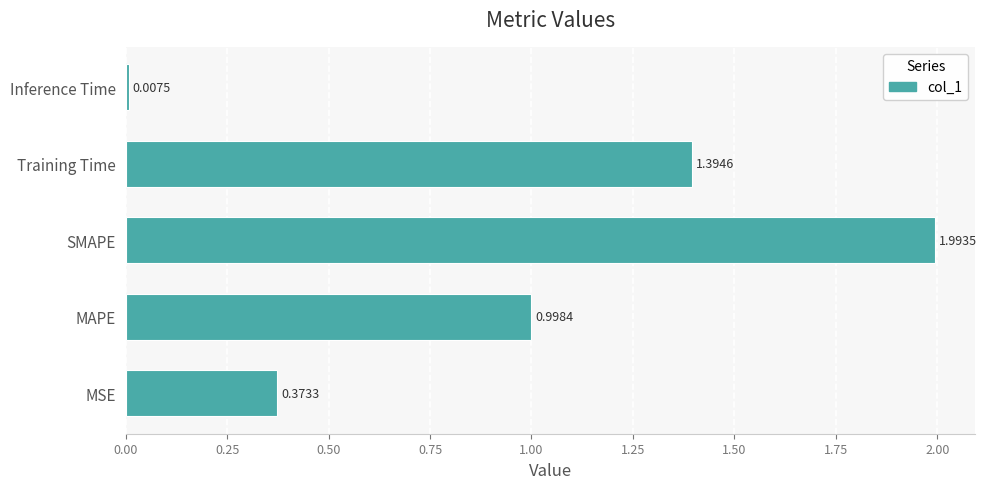

Are the bars grouped side by side (vs. stacked)?

No